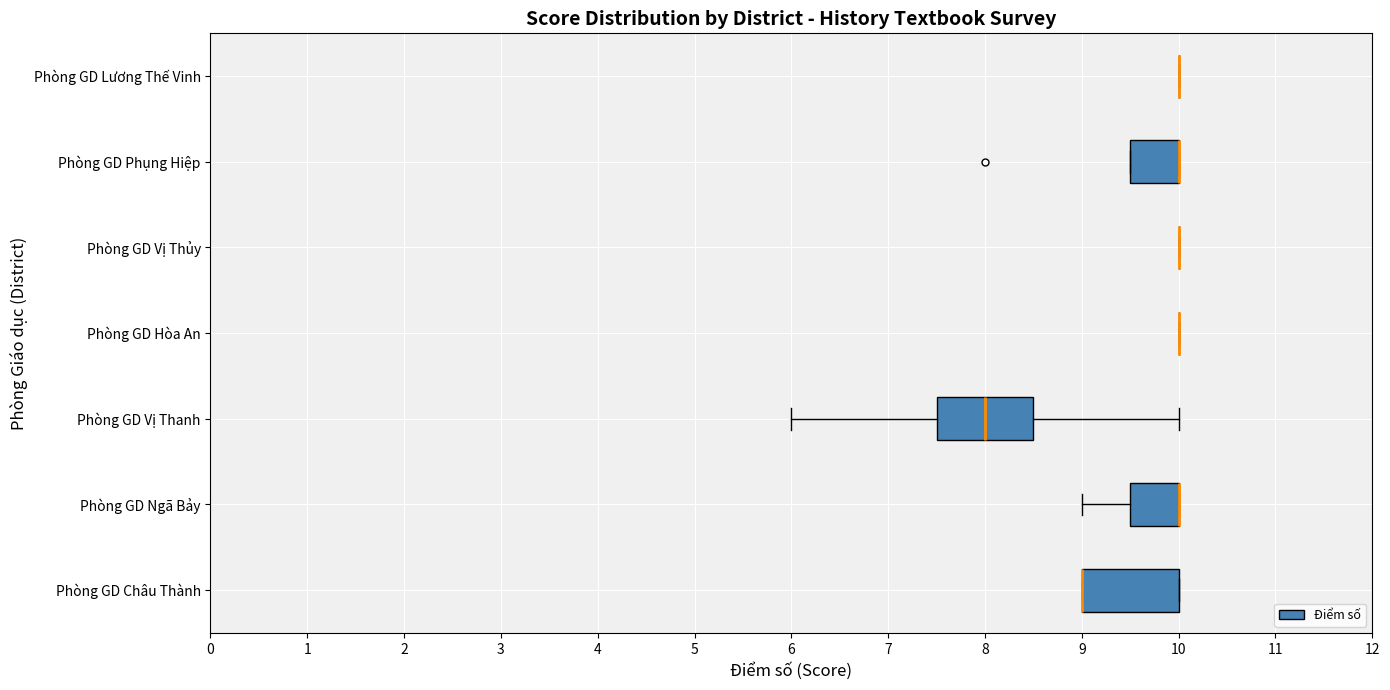

Reading bottom to top, transcribe this box plot: for each box, give where its median line is, the range the box spans, and where its two whiskers end, as read against the x-axis. The values are not printed on the chart, so give them approximately, as read against the axis.

Phòng GD Châu Thành: median 9.0 (drawn on the box's left edge), box 9.0 to 10.0, whiskers 9.0 to 10.0
Phòng GD Ngã Bảy: median 10.0 (drawn on the box's right edge), box 9.5 to 10.0, whiskers 9.0 to 10.0
Phòng GD Vị Thanh: median 8.0, box 7.5 to 8.5, whiskers 6.0 to 10.0
Phòng GD Hòa An: box collapsed to a line at 10.0, whiskers 10.0 to 10.0
Phòng GD Vị Thủy: box collapsed to a line at 10.0, whiskers 10.0 to 10.0
Phòng GD Phụng Hiệp: median 10.0 (drawn on the box's right edge), box 9.5 to 10.0, whiskers 9.5 to 10.0
Phòng GD Lương Thế Vinh: box collapsed to a line at 10.0, whiskers 10.0 to 10.0